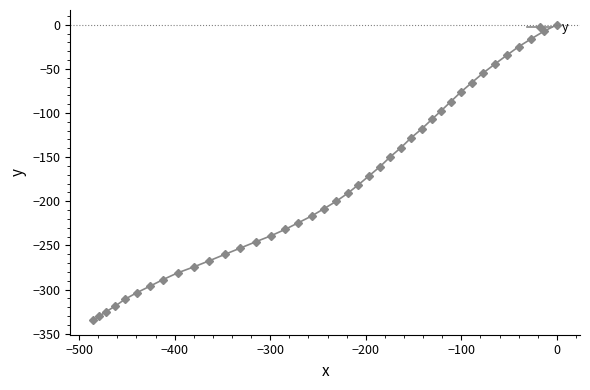

What is the average value?

-181.6